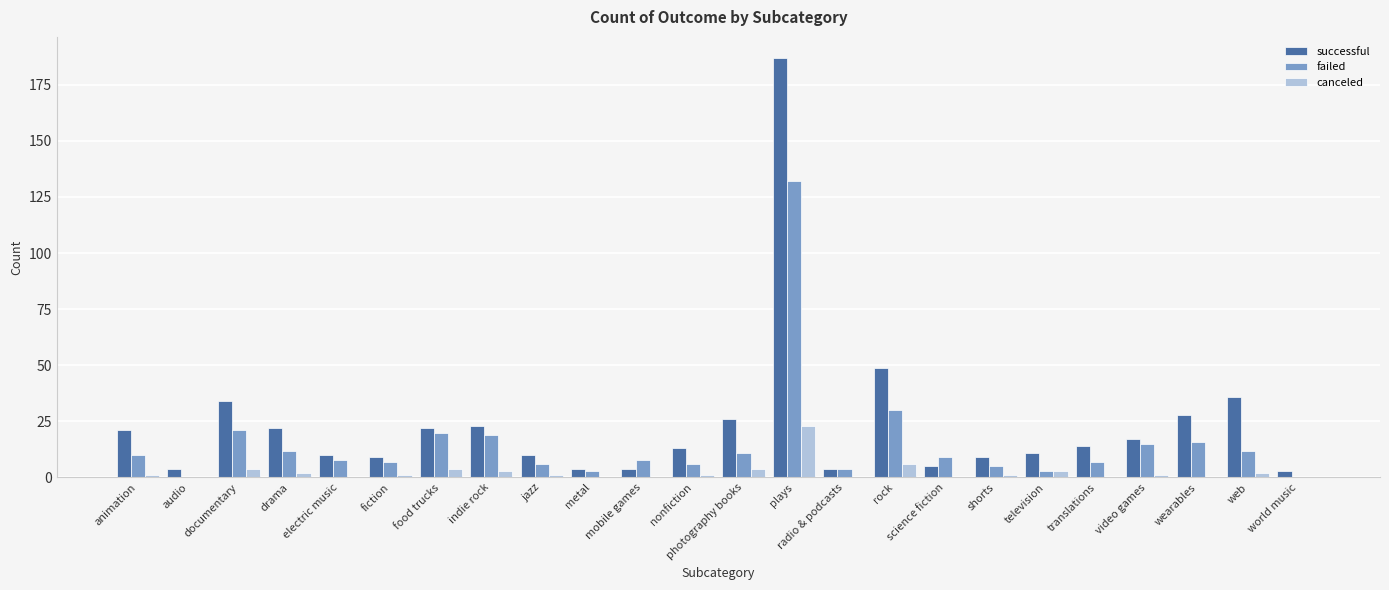

What is the sum of all successful values?

565